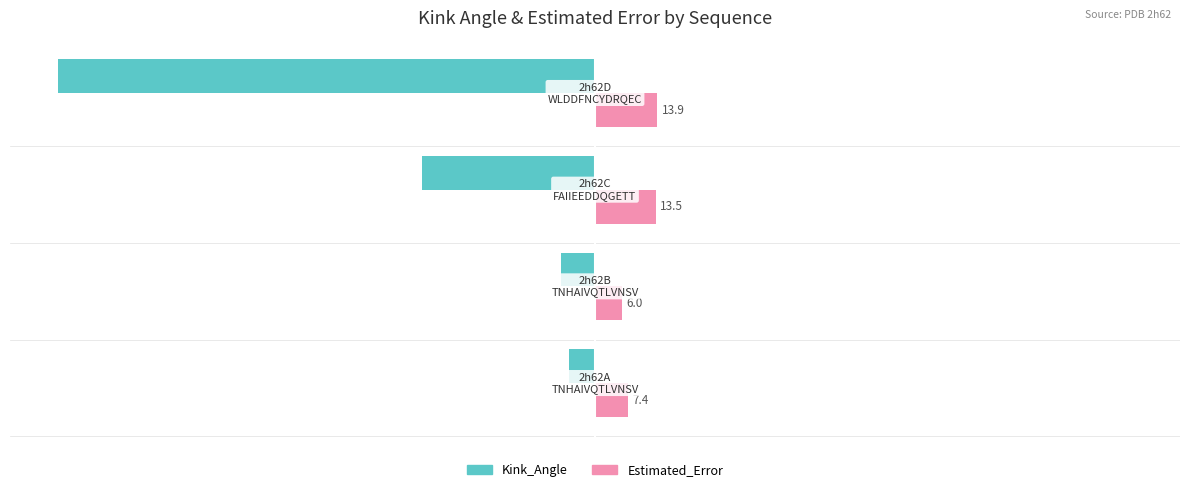

How many data points does each series have?

4